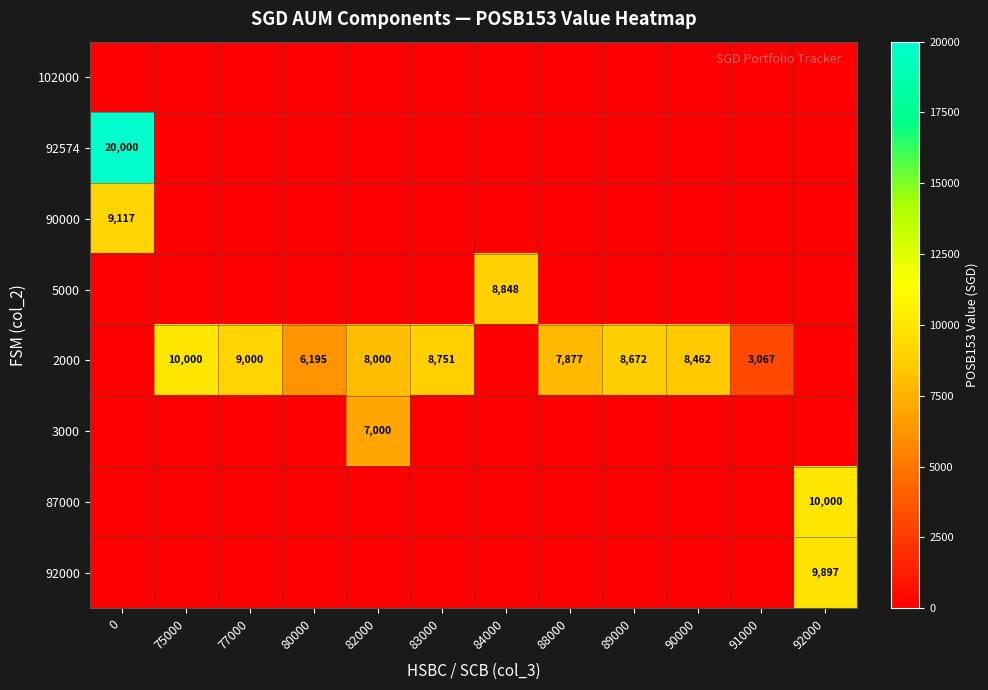

The value of 3000 at 82000 is 4169. True or false?

False